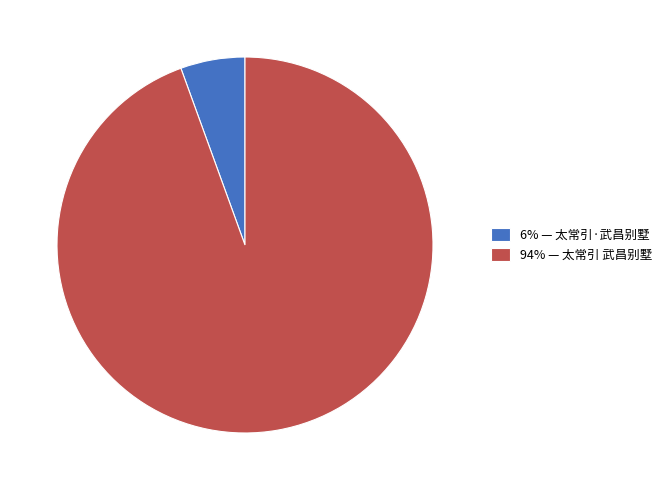

Count the number of slices in the pie.

2